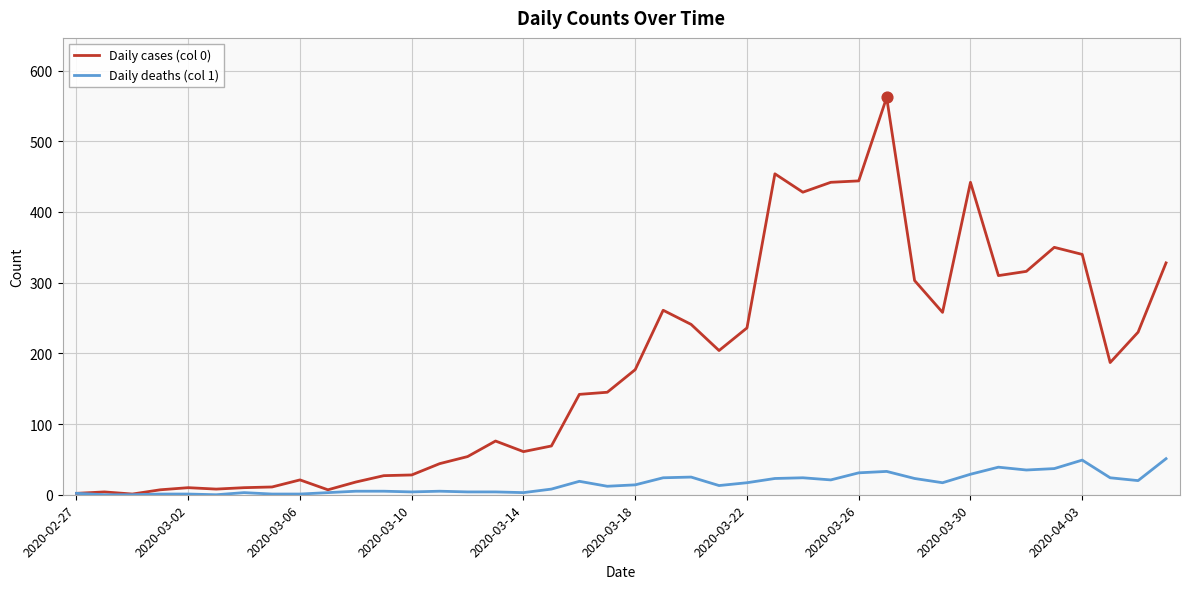

Which series has the largest range (max minus min)?

Daily cases (col 0)